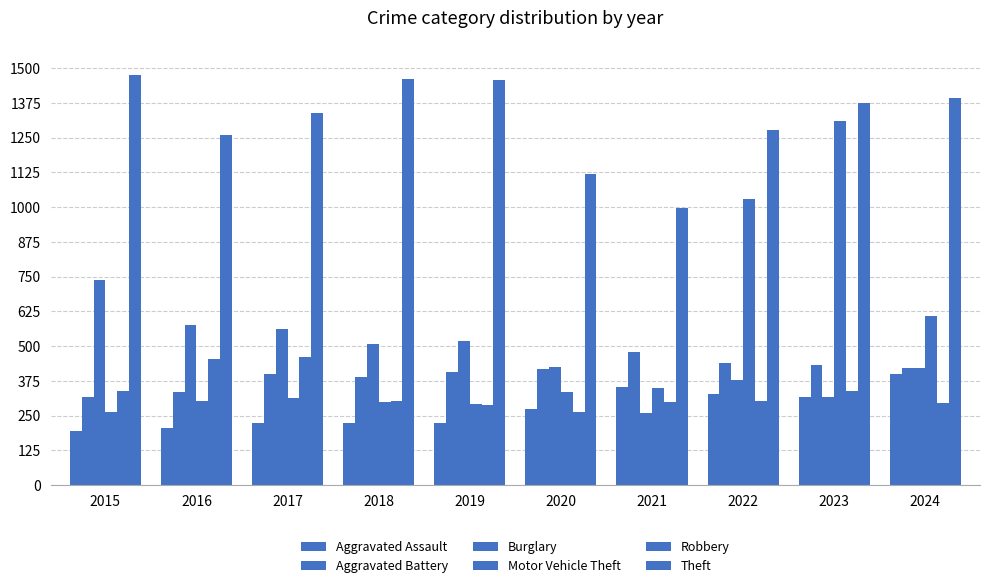

Reading left to right, transcribe all the data shown in this chart.

Aggravated Assault: 194	206	225	225	223	273	352	327	318	398
Aggravated Battery: 316	336	400	389	407	416	479	439	431	422
Burglary: 738	576	562	506	517	425	261	379	316	422
Motor Vehicle Theft: 263	304	312	298	290	333	348	1031	1310	607
Robbery: 337	454	460	301	287	263	300	304	340	297
Theft: 1474	1259	1339	1461	1459	1120	998	1279	1373	1394